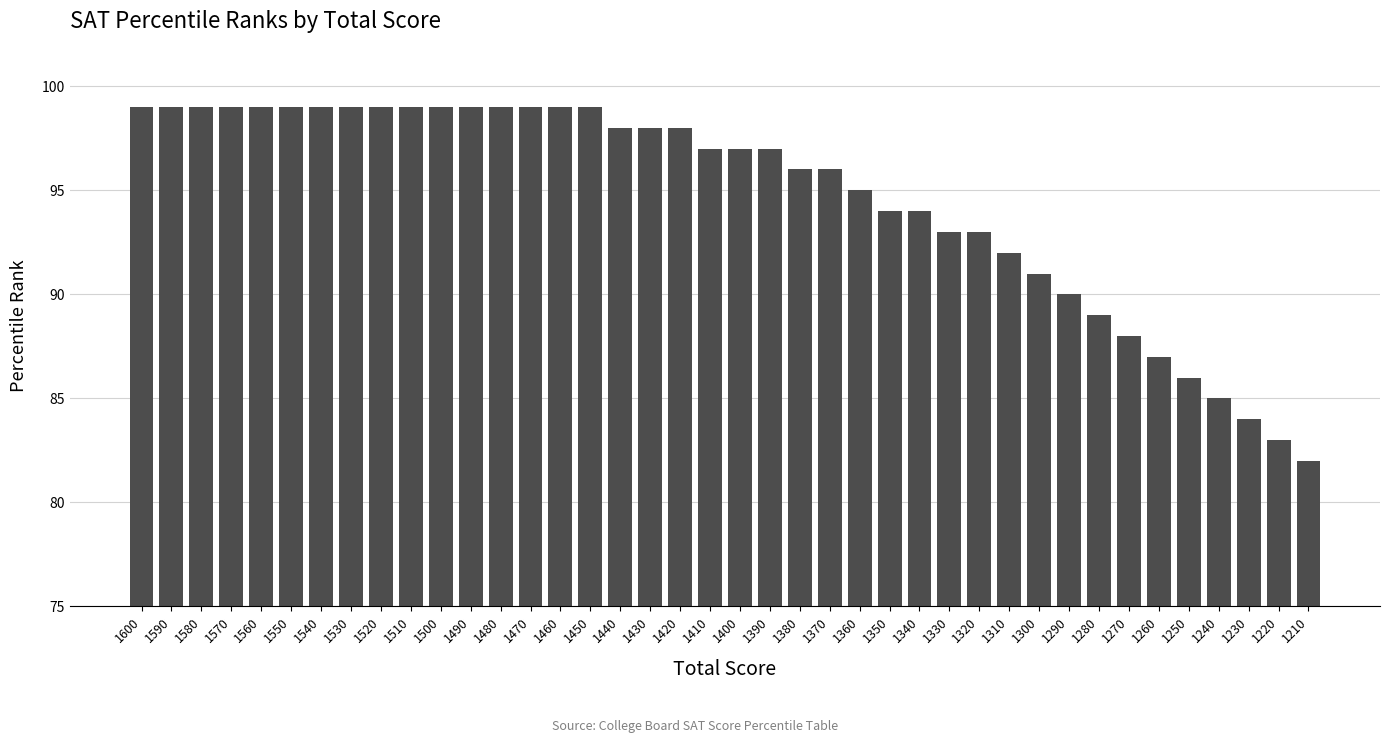

Is it true that the value at 1540 is 99?

True